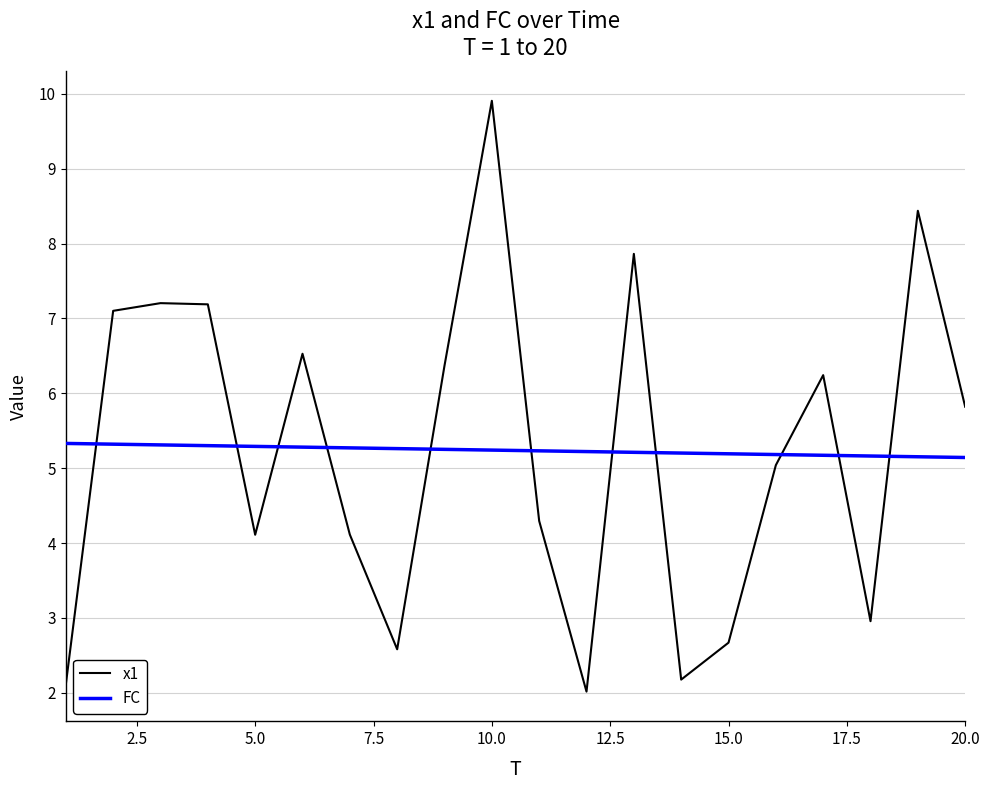

Is this an area chart (filled region under the line)?

No